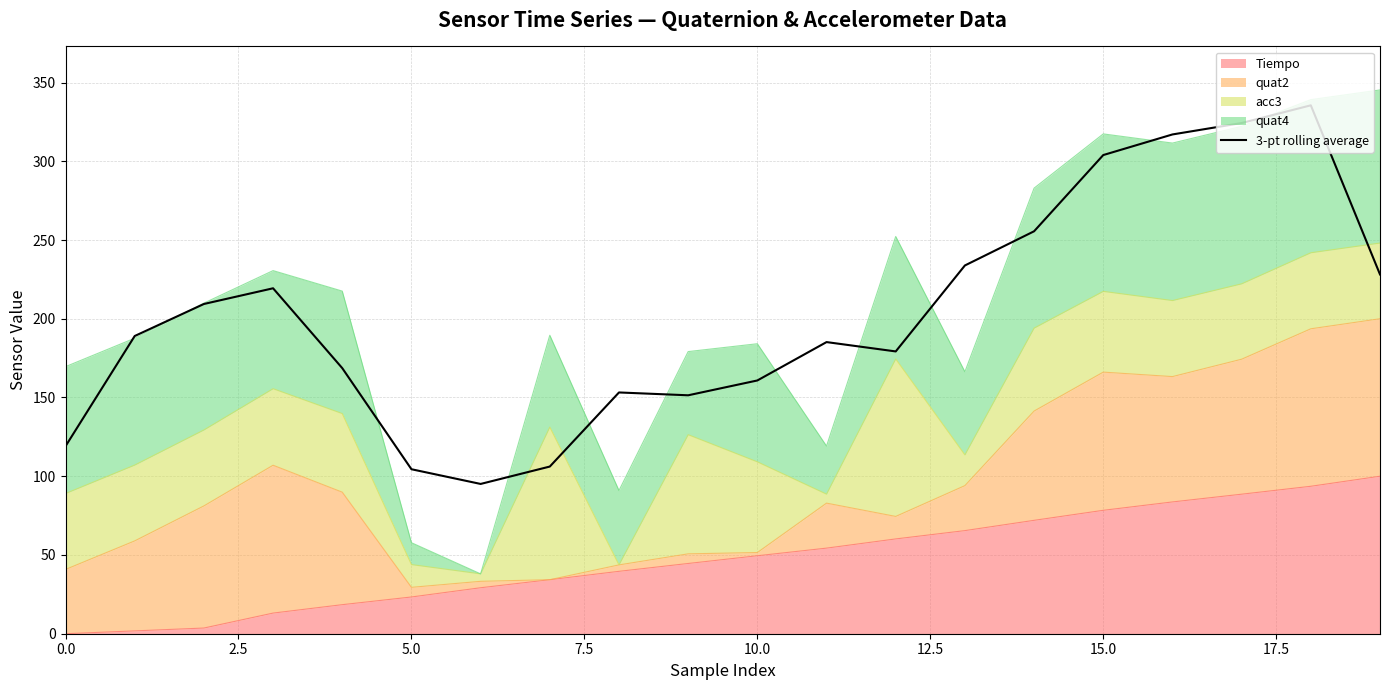

True or false: the data shows 456.2 at 15.

False